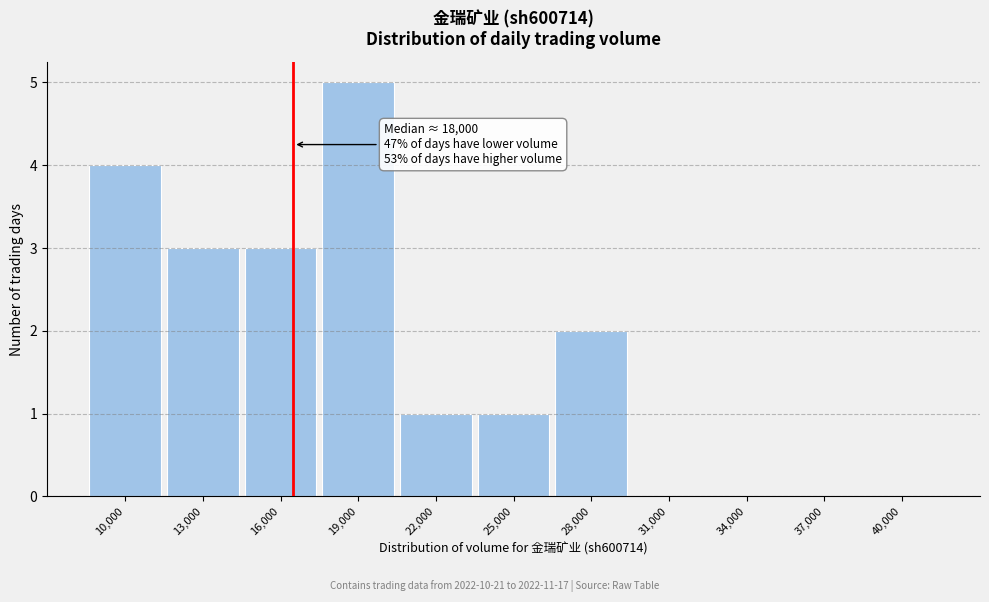

Reading left to right, what are all the values shown in this chart?

10,000=4	13,000=3	16,000=3	19,000=5	22,000=1	25,000=1	28,000=2	31,000=0	34,000=0	37,000=0	40,000=0